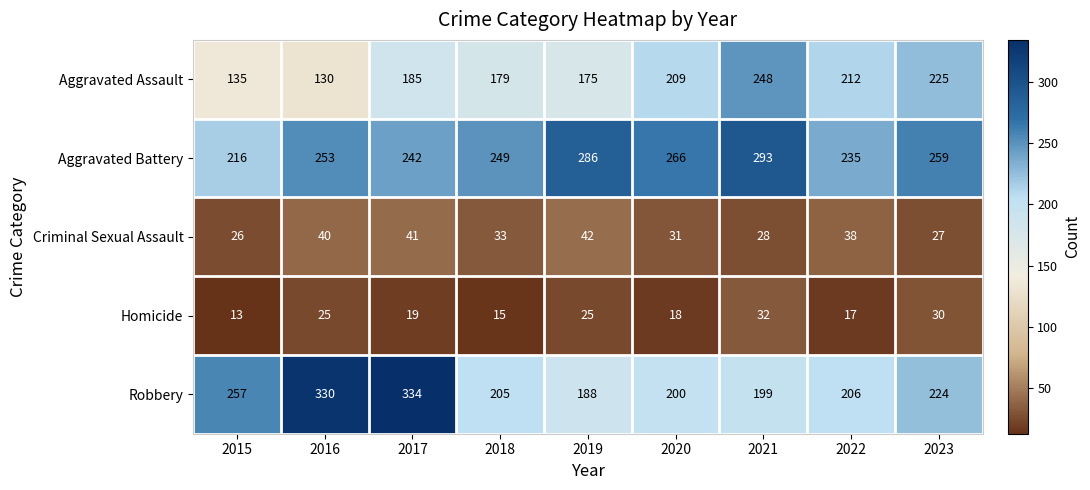

At which category is the sum across all series the highest?

2017